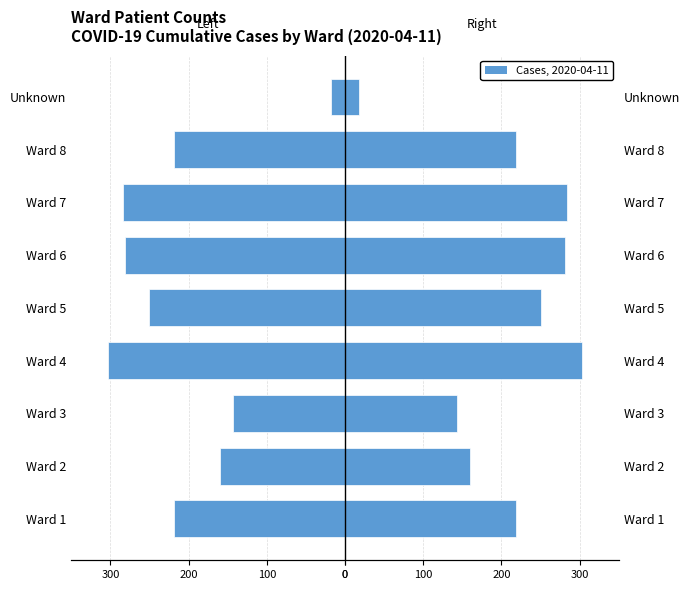

What is the difference between the highest and lowest values at 0?

606